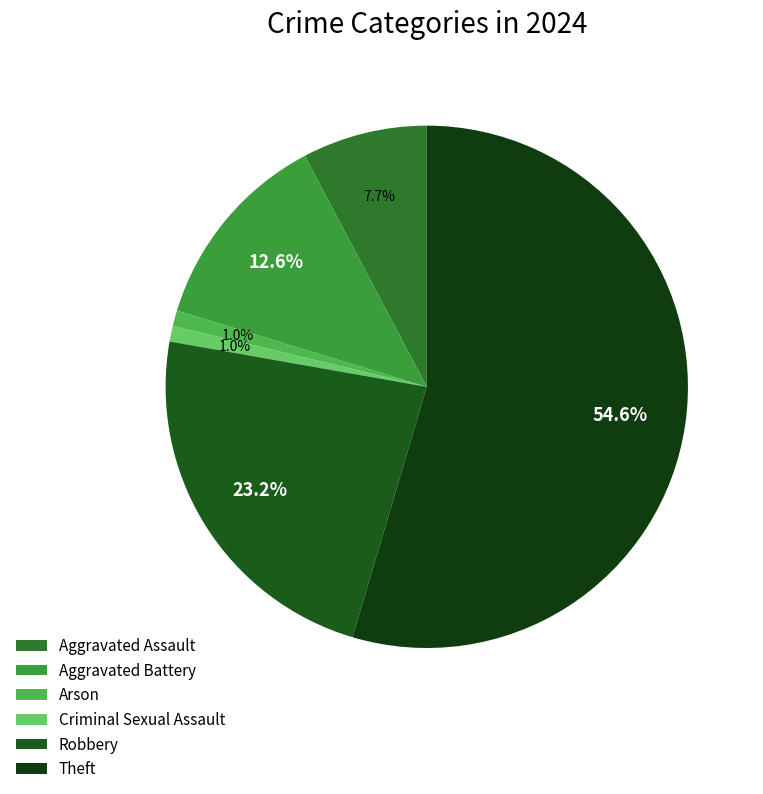

What is the total percentage of Arson and Criminal Sexual Assault?

1.9%